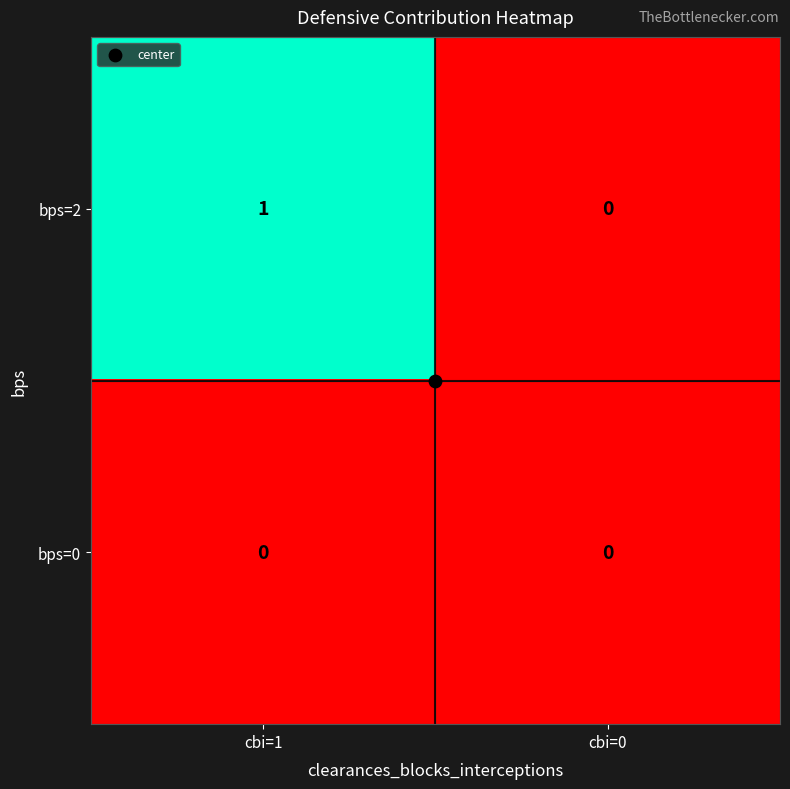

Between cbi=1 and cbi=0, which series saw the biggest shift?

bps=2